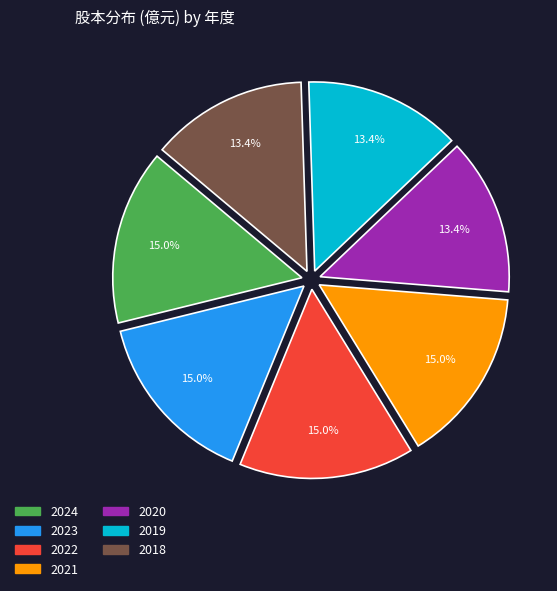

How many slices are in this pie chart?

7